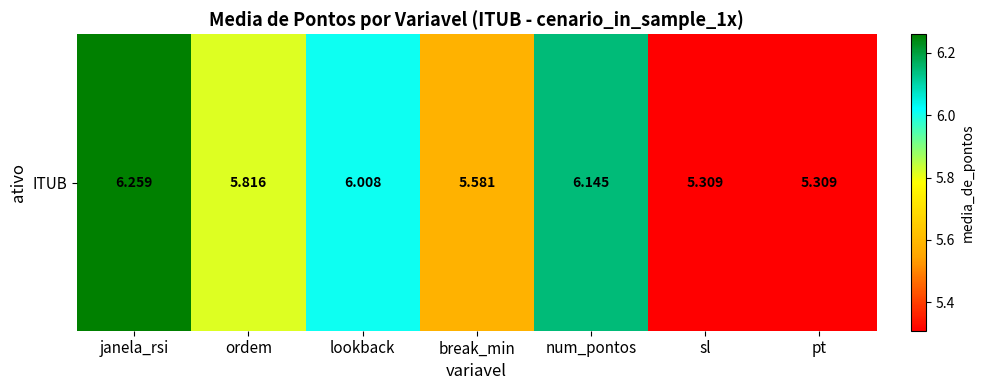

True or false: the data shows 5.3 at sl.

True